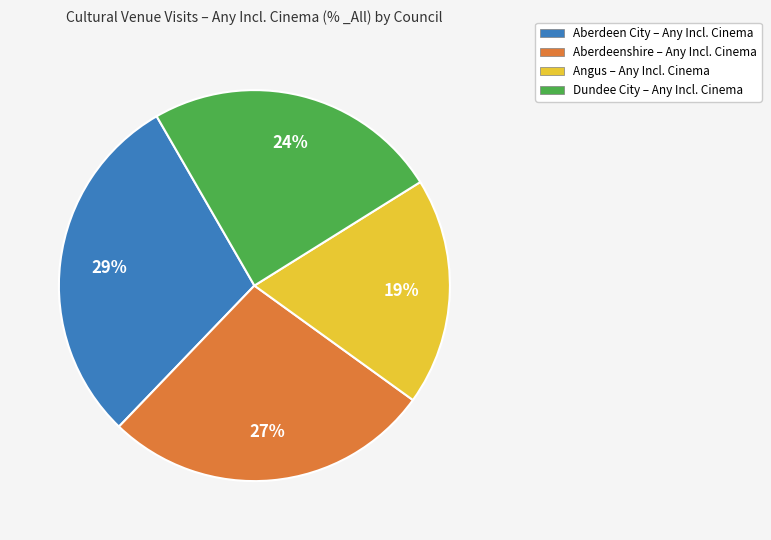

Is there a majority slice in this chart?

No